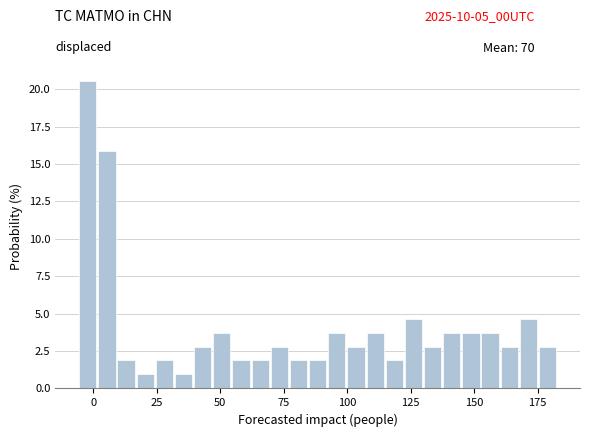

Around what value on the x-axis is the tallest bar? Give the approximate position of its centre, as read against the axis.

0